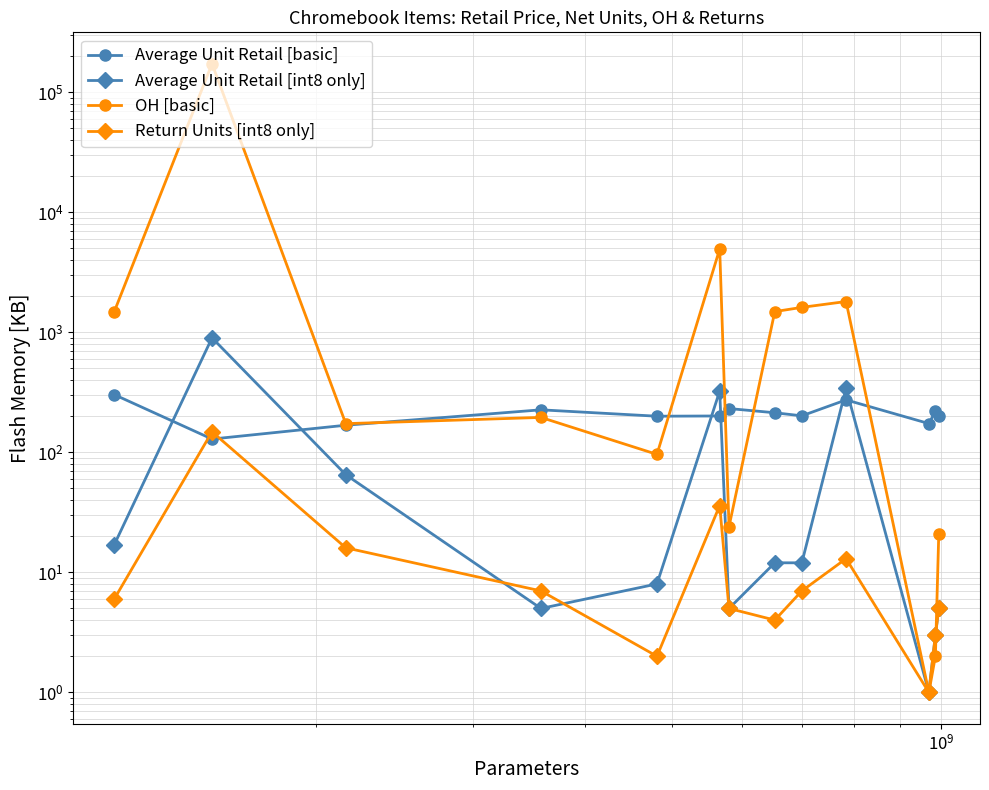

Is this an area chart (filled region under the line)?

No